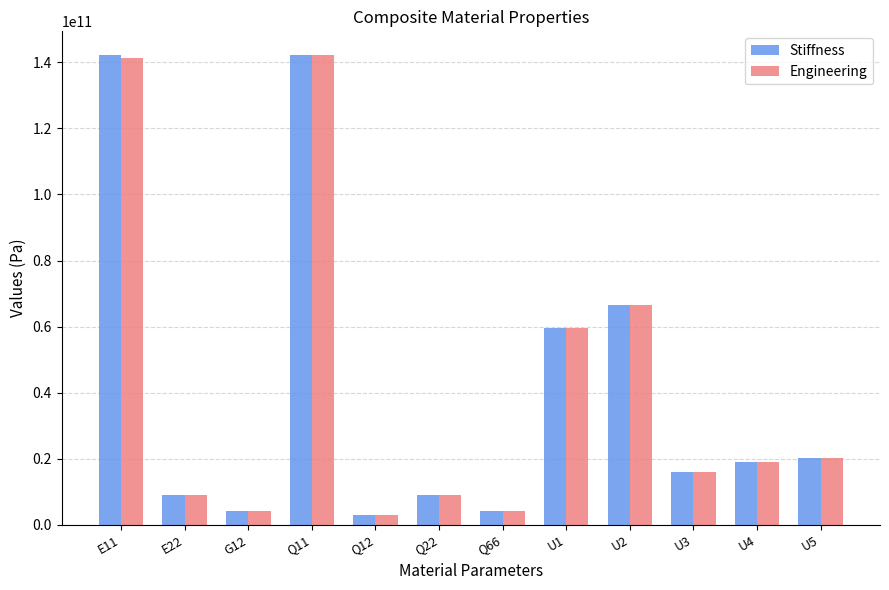

How many categories are shown in the chart?

12